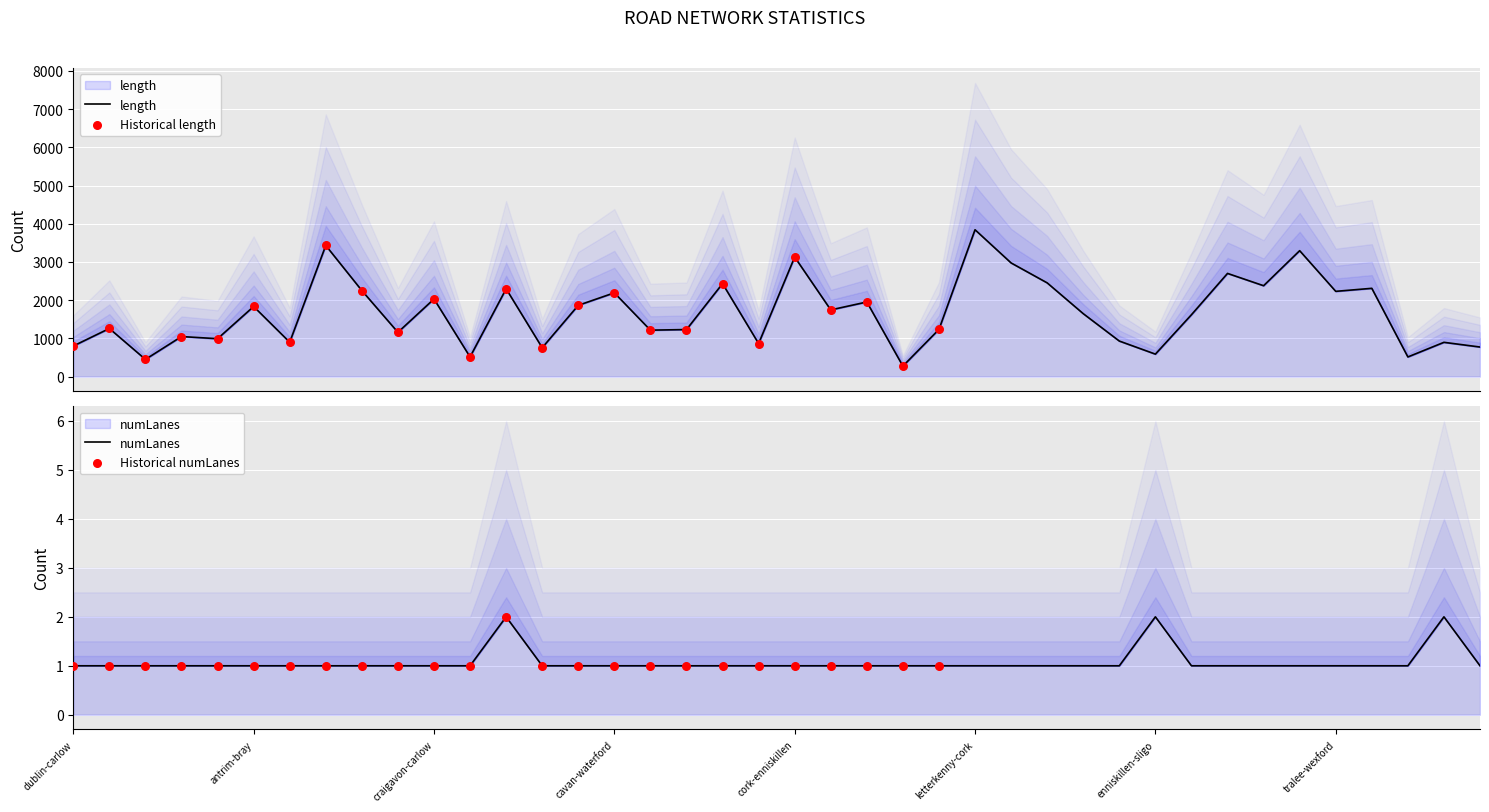

What are all the series names shown in the legend?

length, numLanes